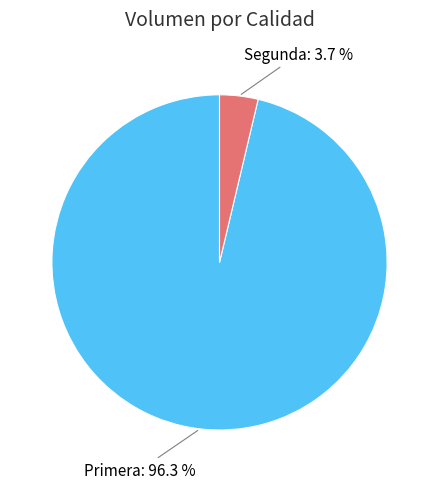

Is there any slice that represents more than half of the pie?

Yes